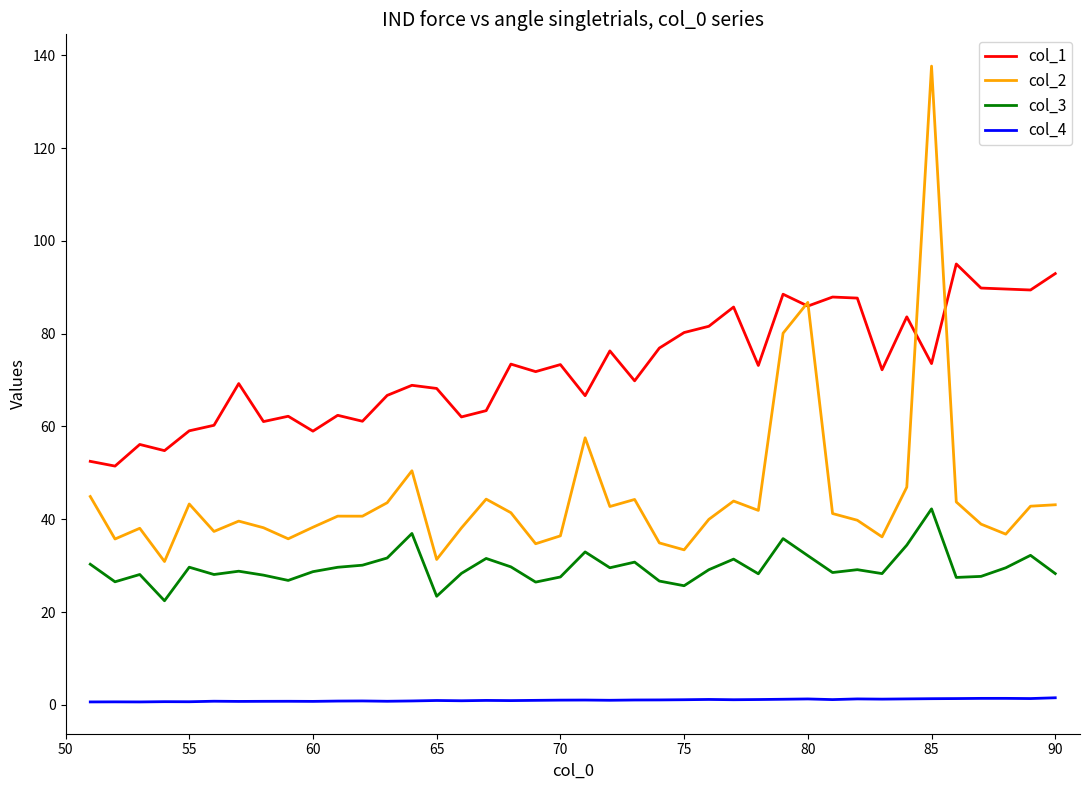

Is this an area chart (filled region under the line)?

No